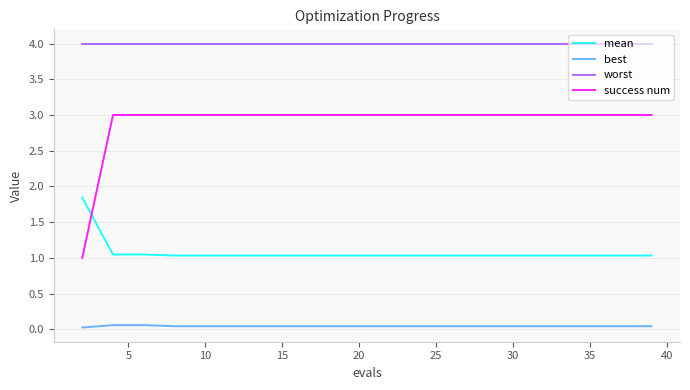

True or false: best and mean intersect in this chart.

False